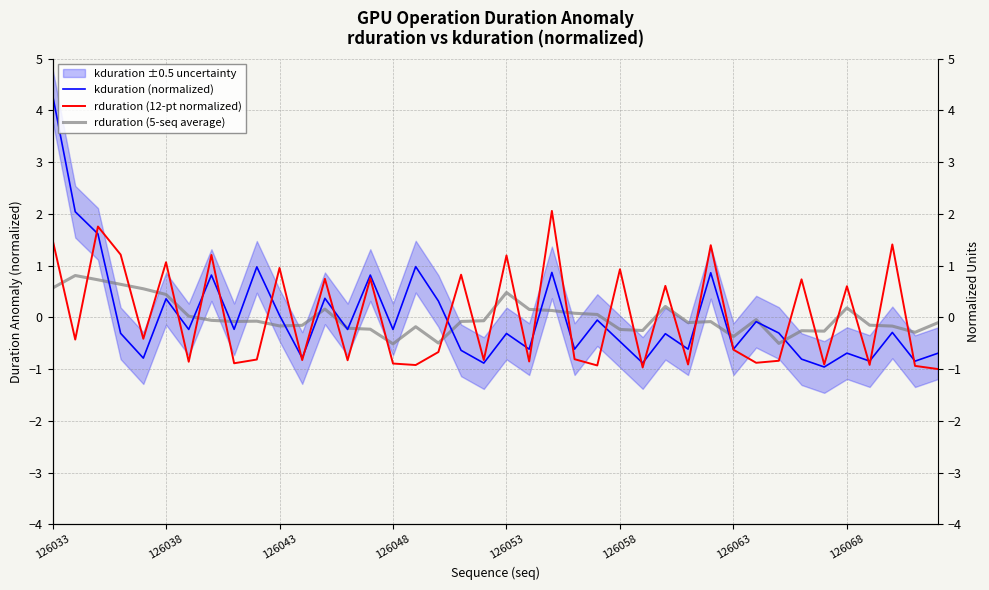

At which label is rduration (5-seq average) closest to 0?

126063